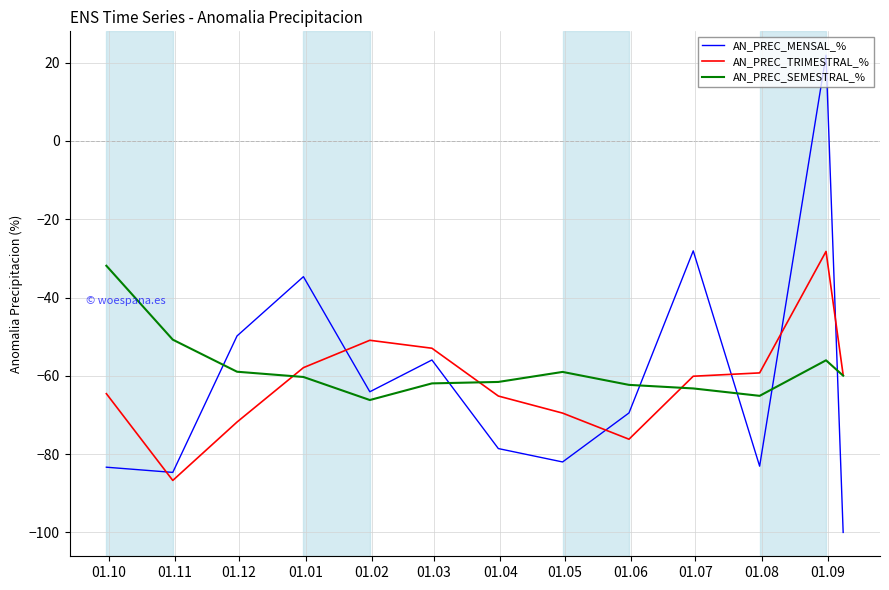

After their last crossing, which series has the higher values: AN_PREC_MENSAL_% or AN_PREC_SEMESTRAL_%?

AN_PREC_SEMESTRAL_%